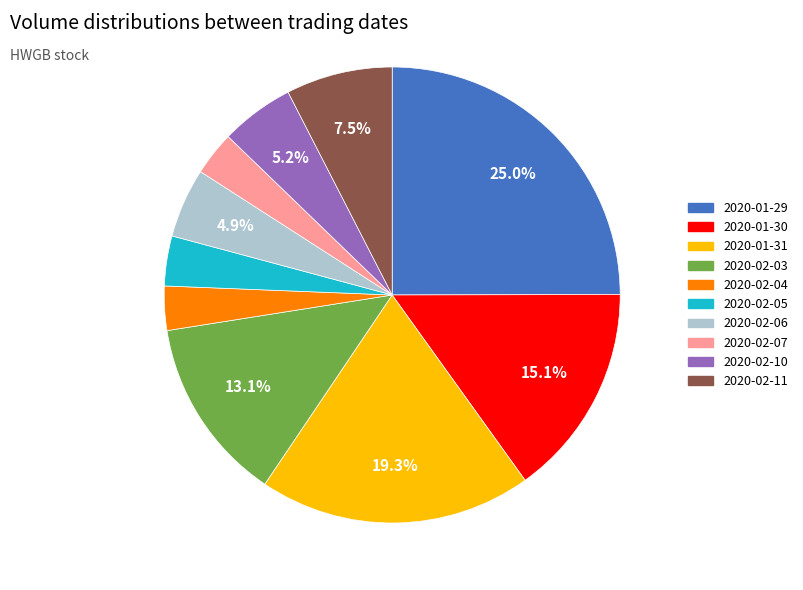

To the nearest percent, what is the average slice percentage?

10%